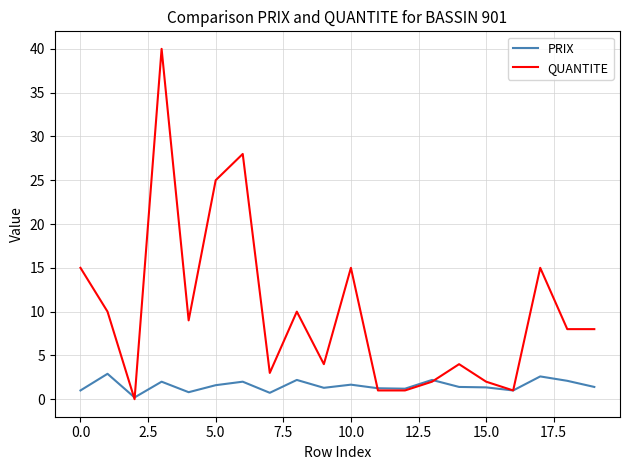

Which series has the largest total across all categories?

QUANTITE